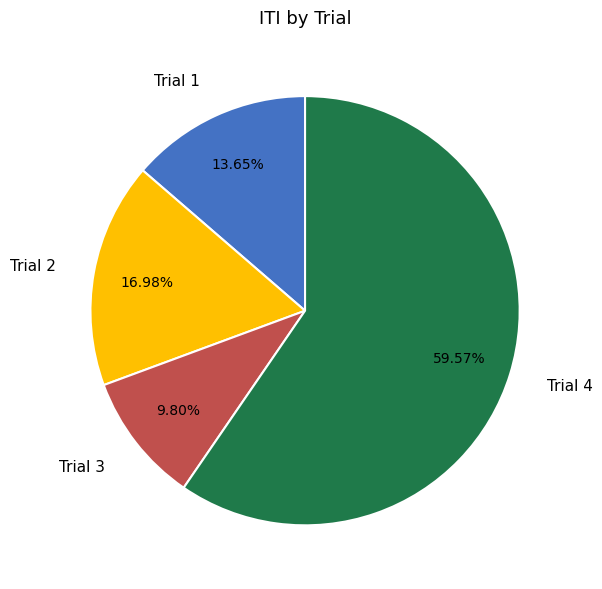

How many segments does this pie chart have?

4